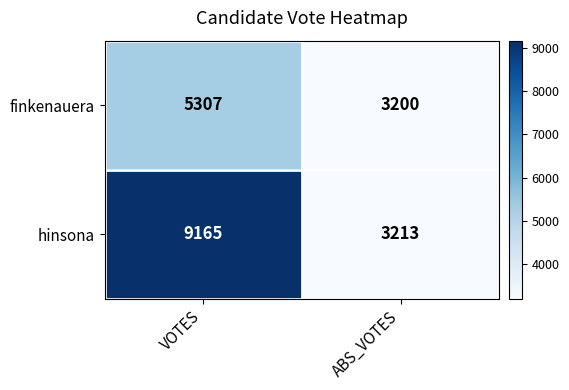

At ABS_VOTES, list the series in order from largest to smallest.

hinsona, finkenauera